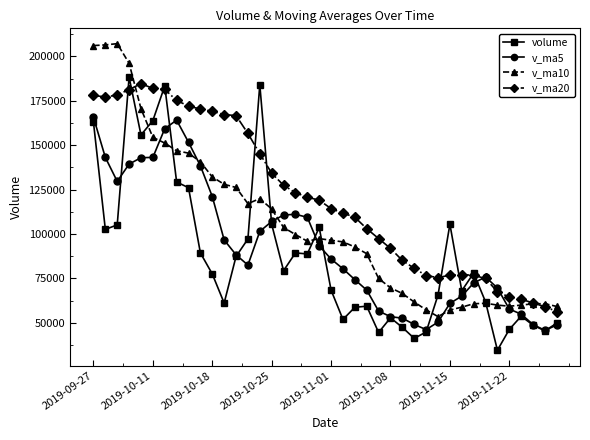

What is the highest value of the v_ma5 series?

165707.1